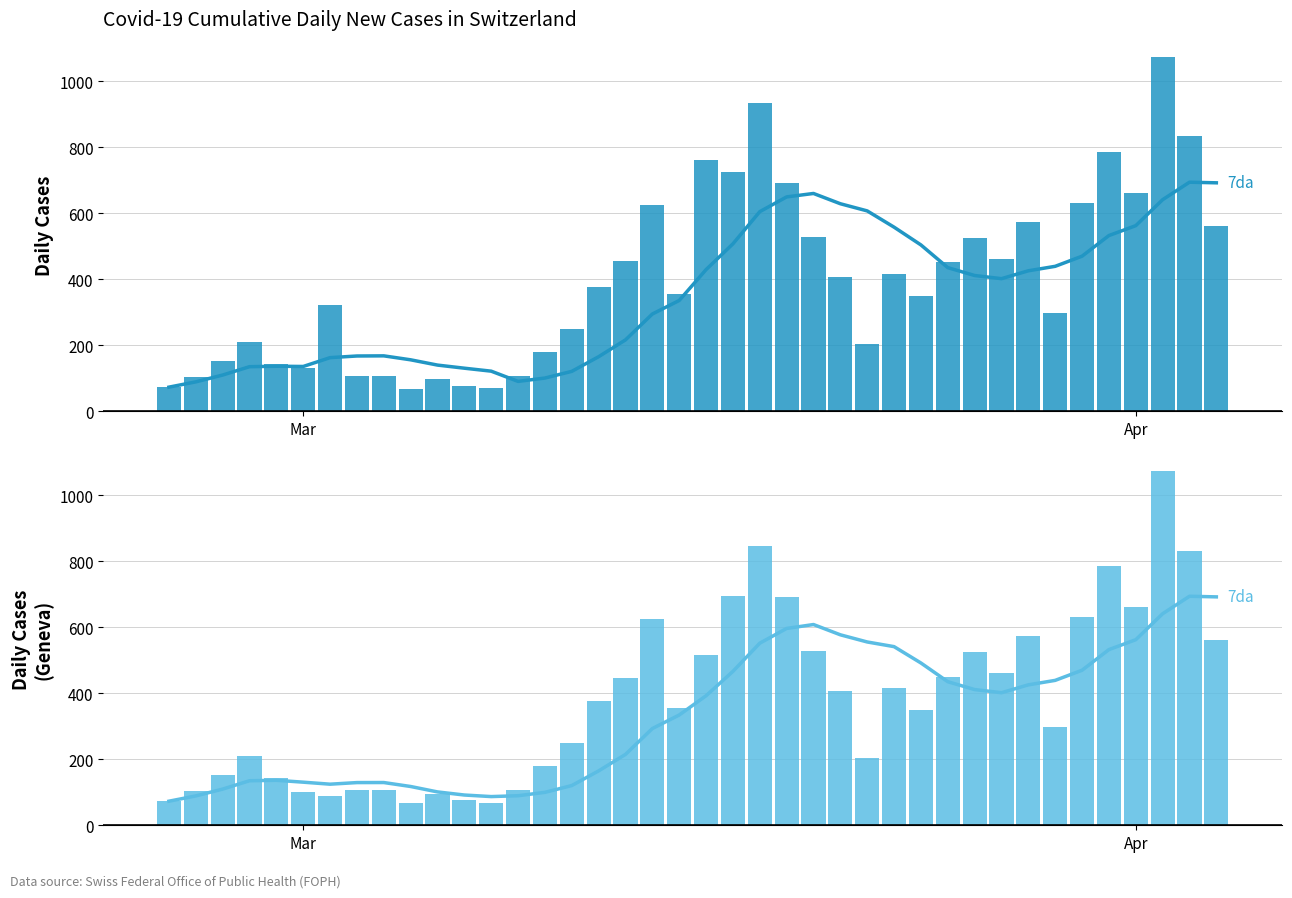

What is the minimum value shown in the chart?

67.0